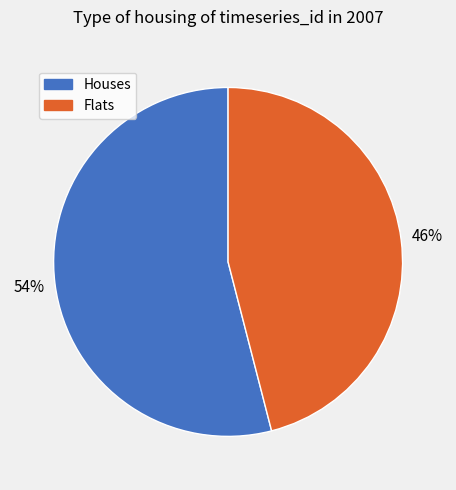

Is there any slice that represents more than half of the pie?

Yes